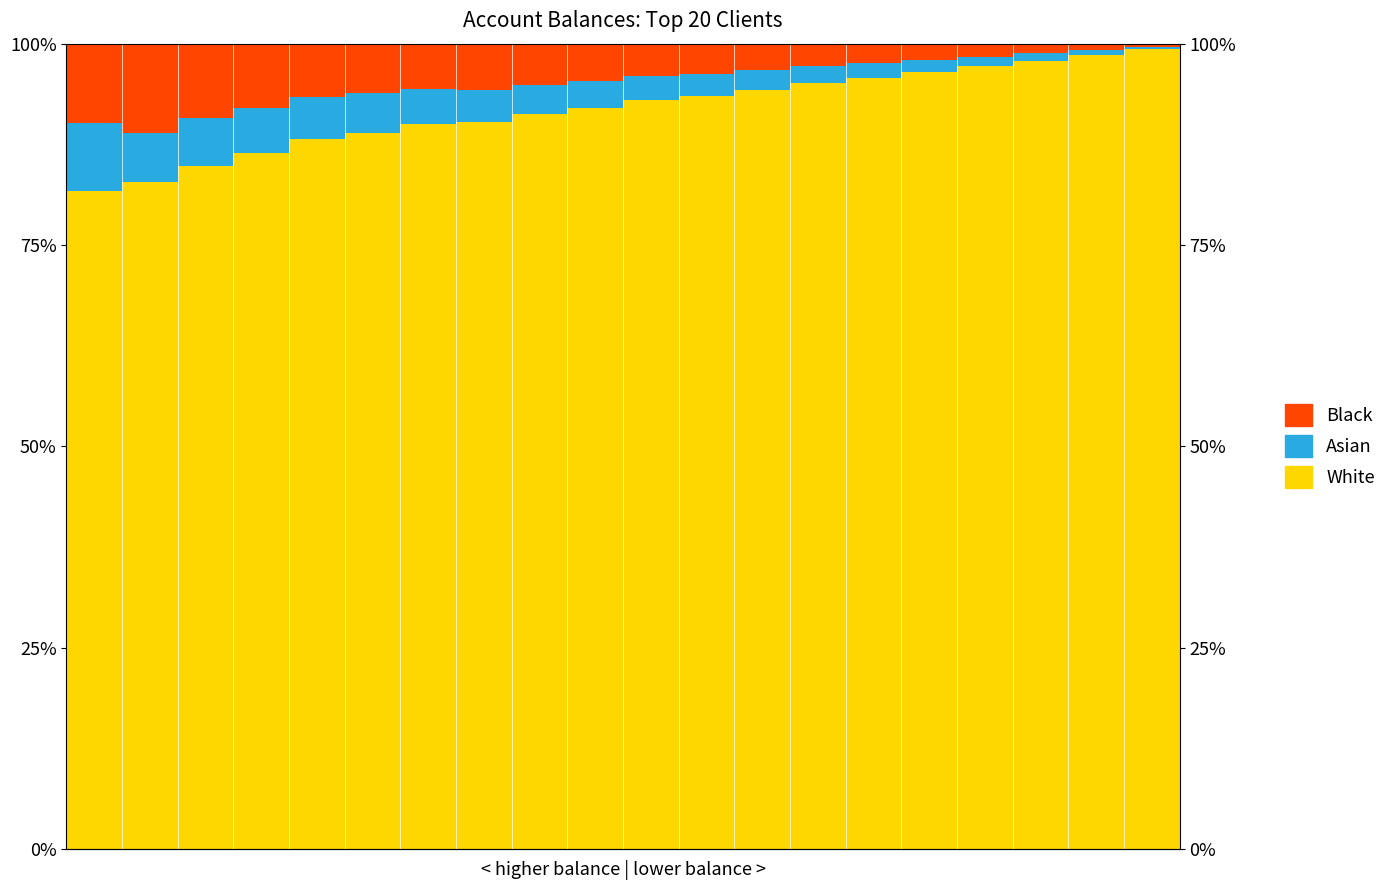

How many categories are shown in the chart?

20